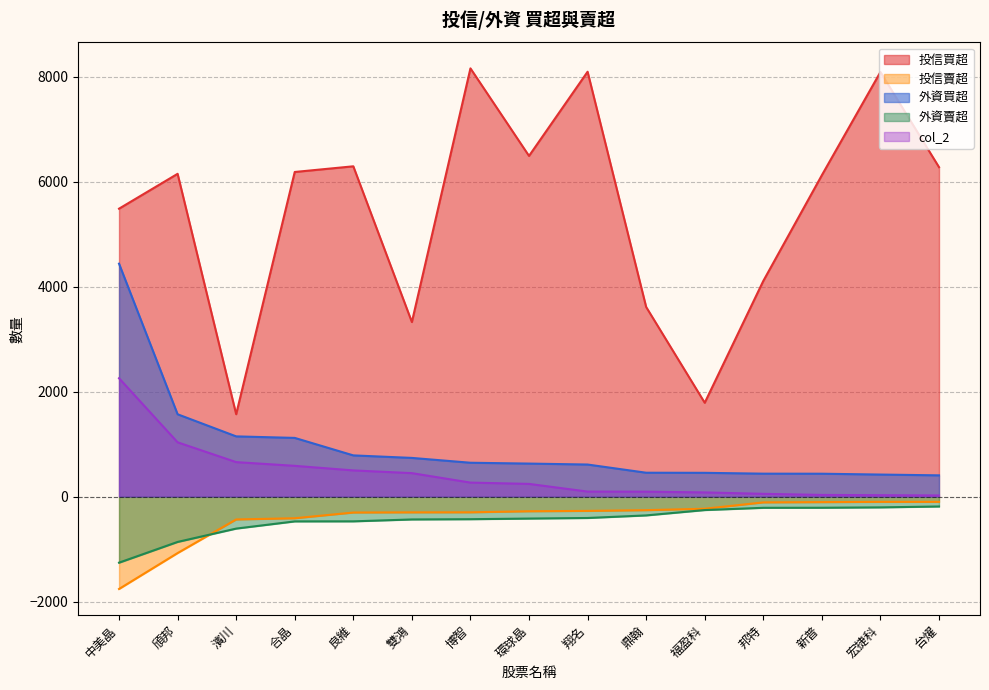

What is the highest value of the 外資買超 series?

4436